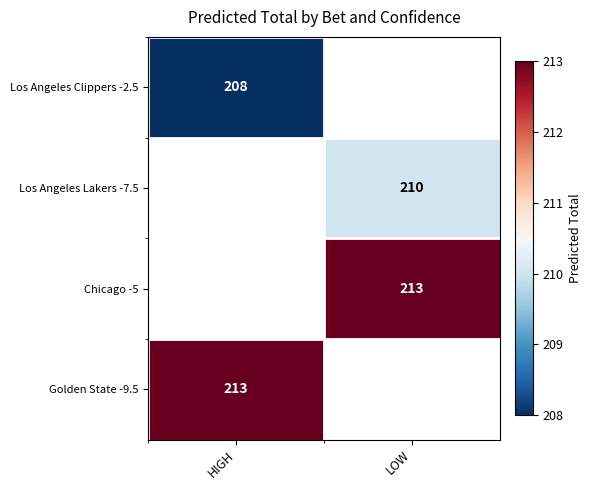

Which category has the lowest value across all series?

HIGH